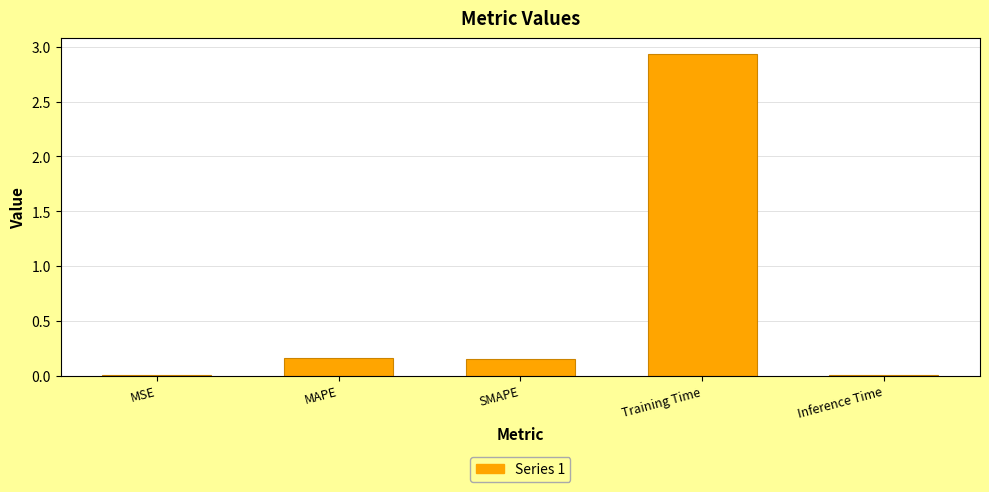

What is the sum of all values?

3.3